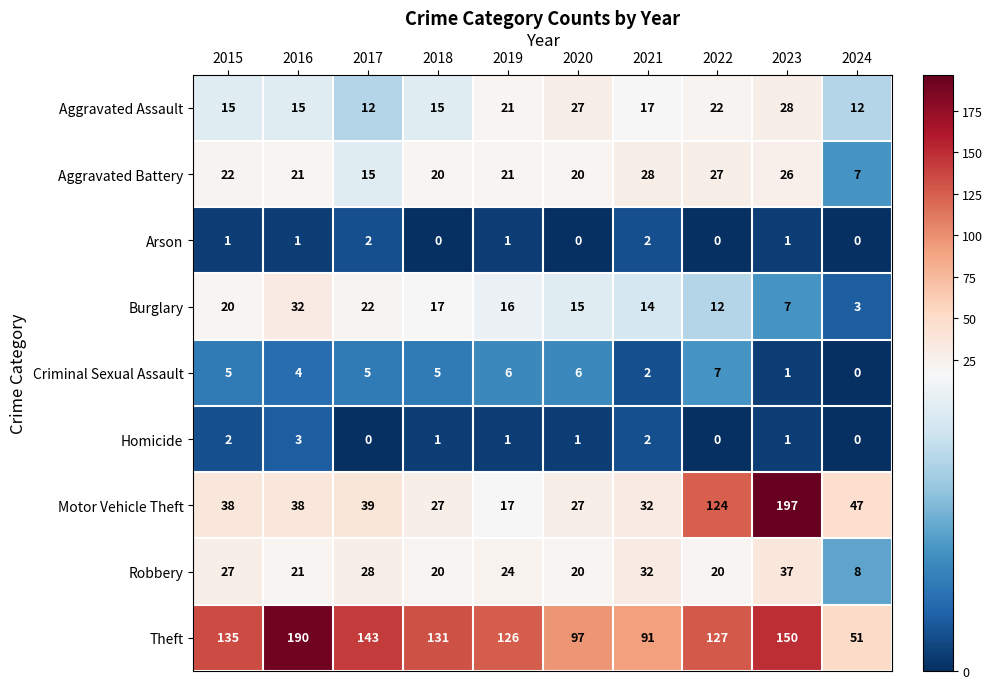

Which series has the largest total across all categories?

Theft